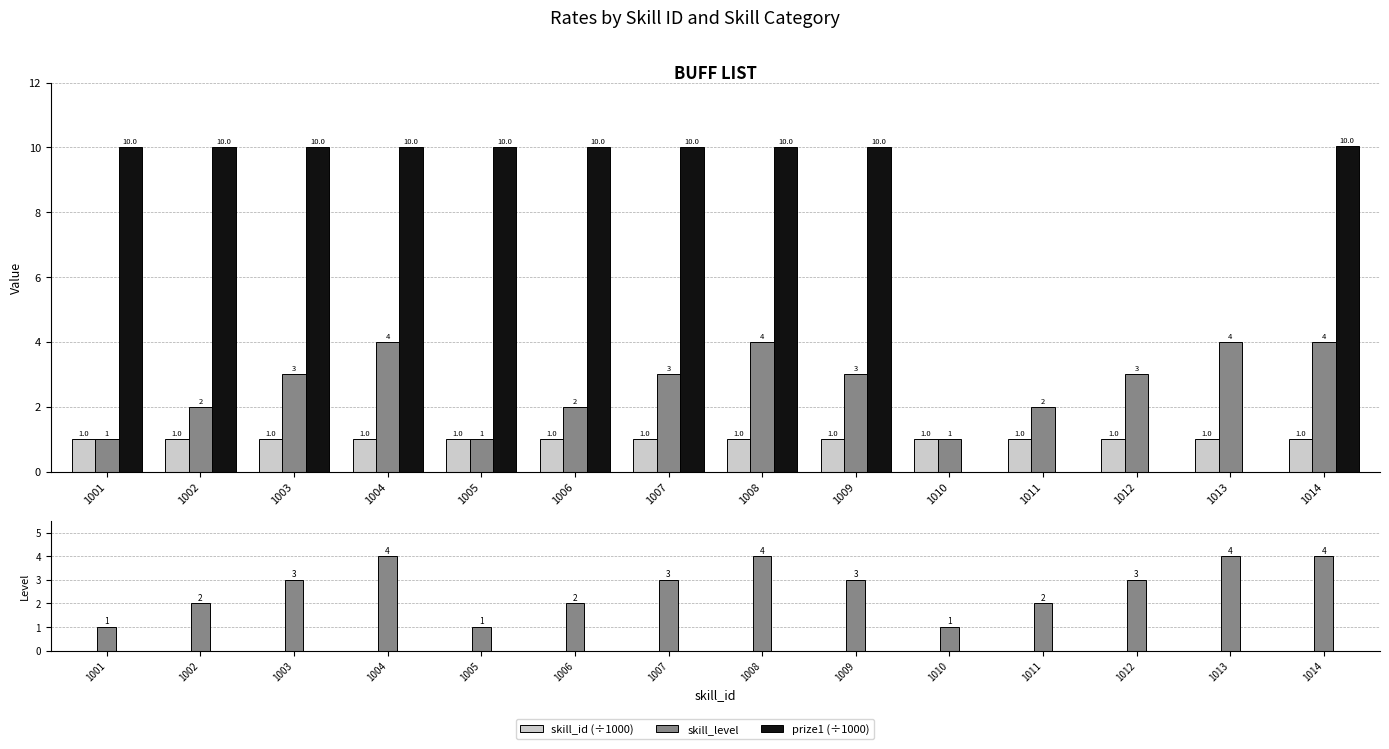

Reading left to right, what are all the values shown in this chart?

skill_id (÷1000): 1001=1.0	1002=1.0	1003=1.0	1004=1.0	1005=1.0	1006=1.0	1007=1.0	1008=1.0	1009=1.0	1010=1.0	1011=1.0	1012=1.0	1013=1.0	1014=1.0
skill_level: 1001=1.0	1002=2.0	1003=3.0	1004=4.0	1005=1.0	1006=2.0	1007=3.0	1008=4.0	1009=3.0	1010=1.0	1011=2.0	1012=3.0	1013=4.0	1014=4.0
prize1 (÷1000): 1001=10.0	1002=10.0	1003=10.0	1004=10.0	1005=10.0	1006=10.0	1007=10.0	1008=10.0	1009=10.0	1010=0.0	1011=0.0	1012=0.0	1013=0.0	1014=10.0